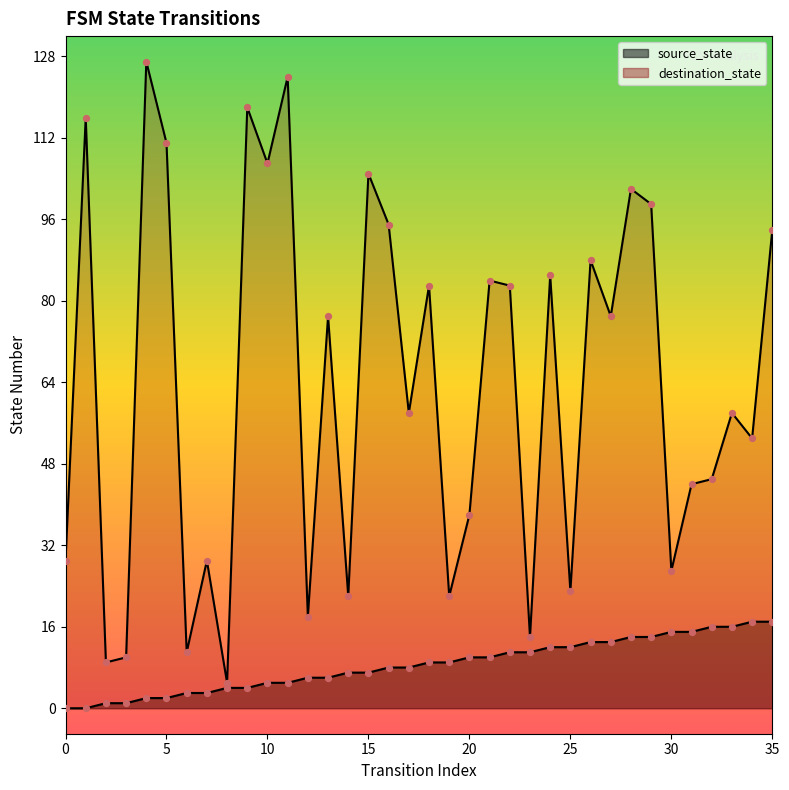

Which series reaches the minimum Y coordinate?

source_state